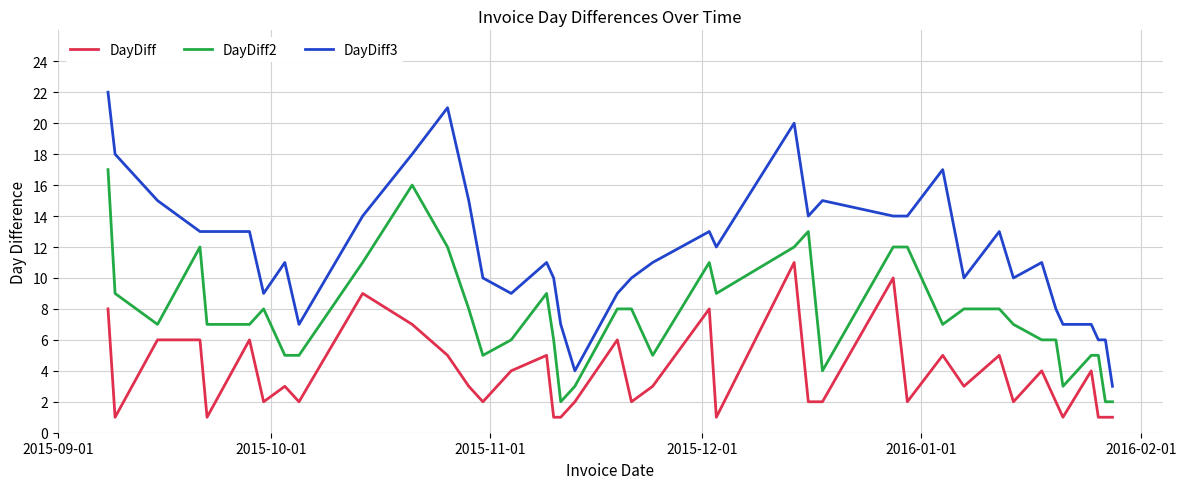

True or false: DayDiff3 and DayDiff intersect in this chart.

False